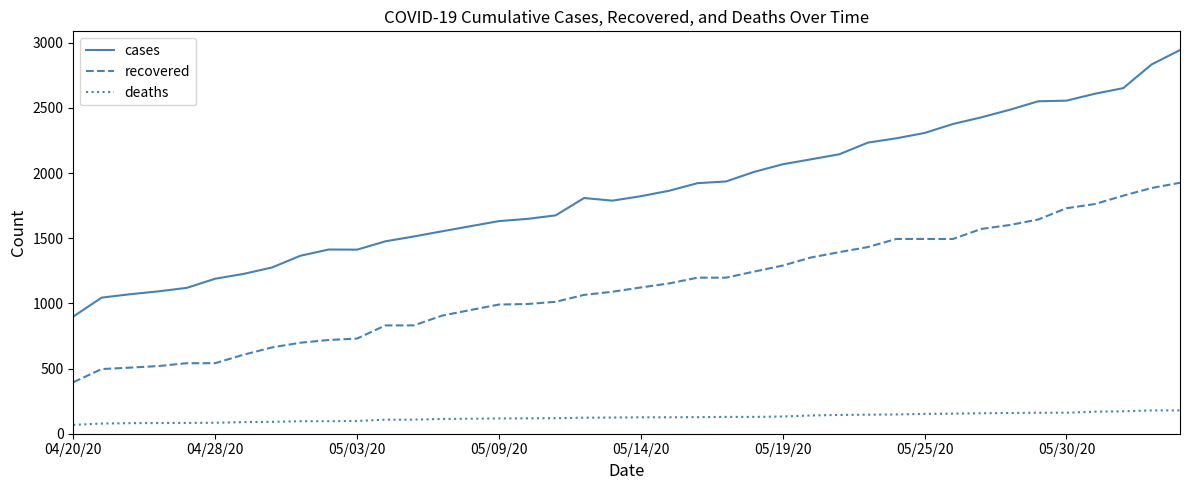

What is the maximum value for deaths?

179